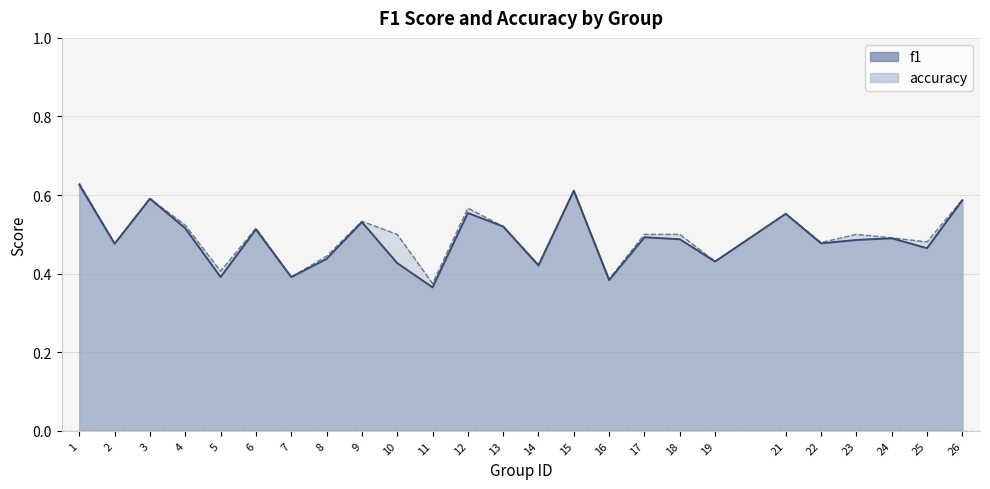

Reading left to right, transcribe all the data shown in this chart.

f1: 1=0.6	2=0.5	3=0.6	4=0.5	5=0.4	6=0.5	7=0.4	8=0.4	9=0.5	10=0.4	11=0.4	12=0.6	13=0.5	14=0.4	15=0.6	16=0.4	17=0.5	18=0.5	19=0.4	21=0.6	22=0.5	23=0.5	24=0.5	25=0.5	26=0.6
accuracy: 1=0.6	2=0.5	3=0.6	4=0.5	5=0.4	6=0.5	7=0.4	8=0.4	9=0.5	10=0.5	11=0.4	12=0.6	13=0.5	14=0.4	15=0.6	16=0.4	17=0.5	18=0.5	19=0.4	21=0.6	22=0.5	23=0.5	24=0.5	25=0.5	26=0.6